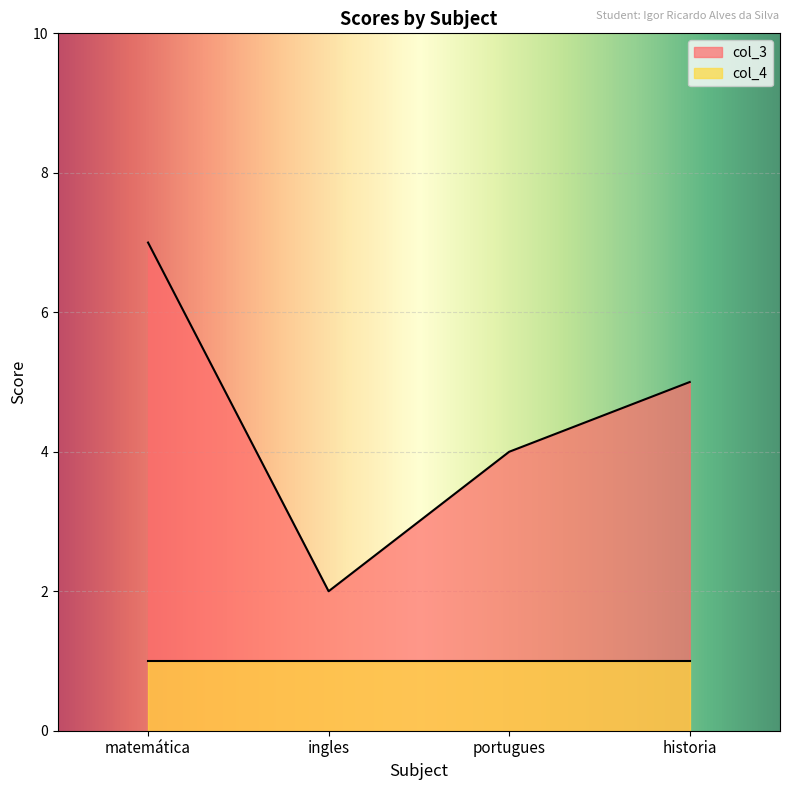

What is the average value?

4